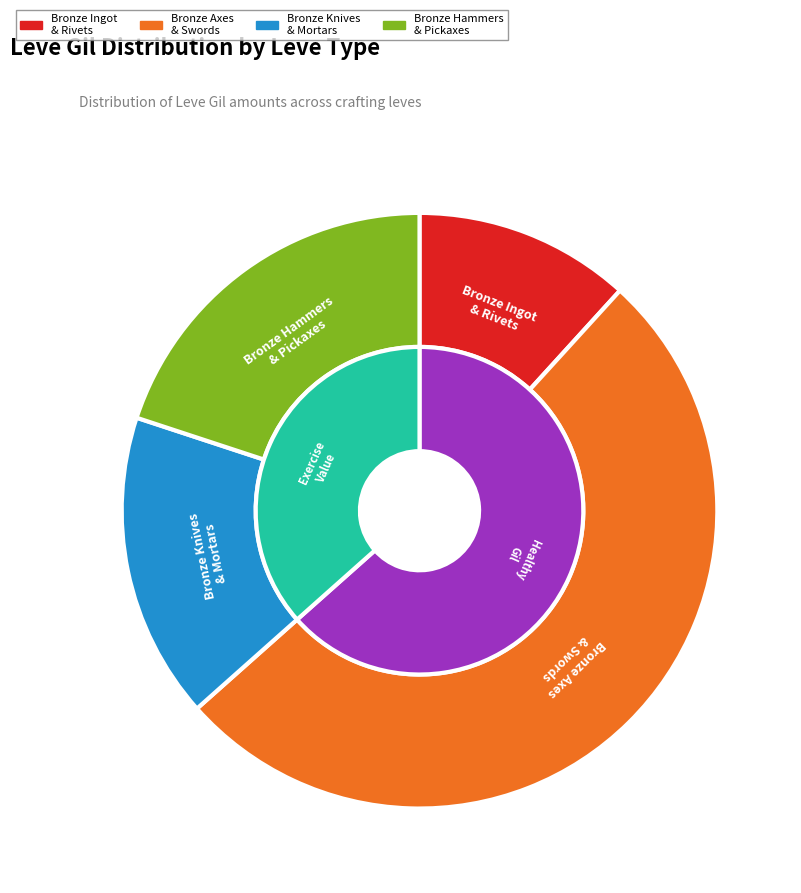

Is there any slice that represents more than half of the pie?

No